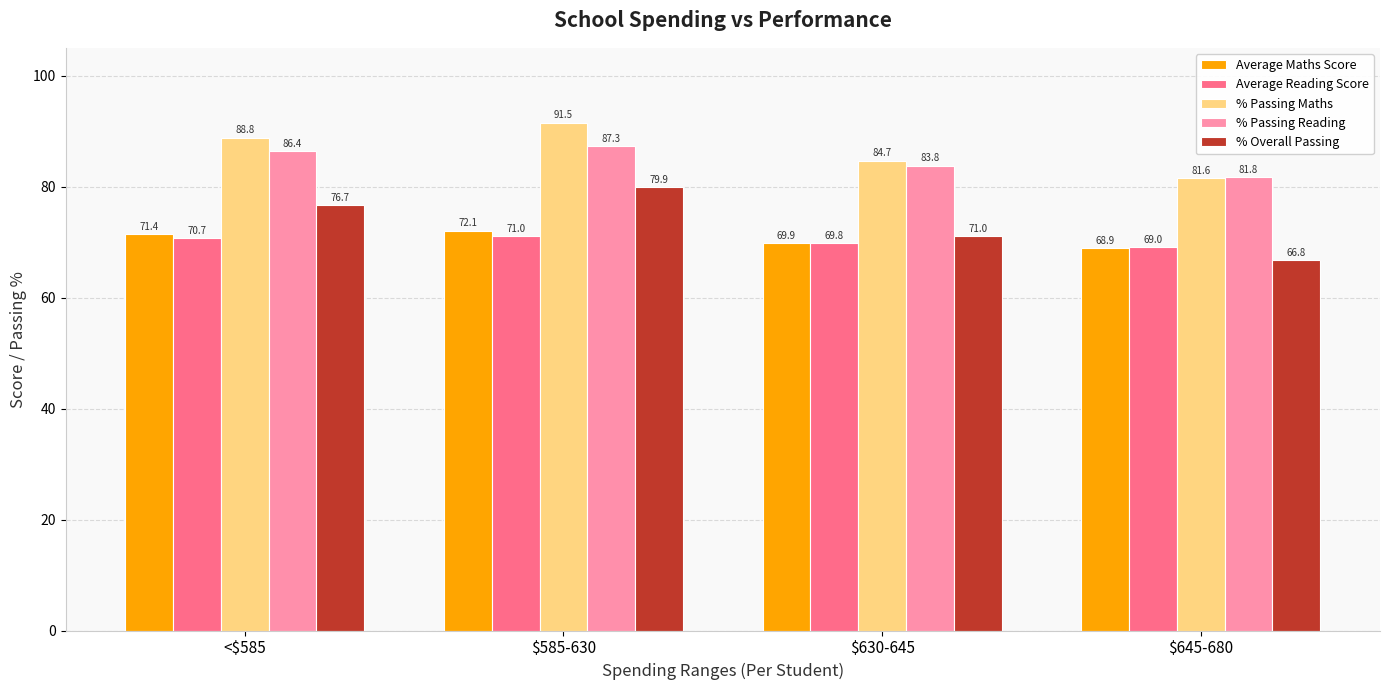

Which category has the lowest value across all series?

$645-680